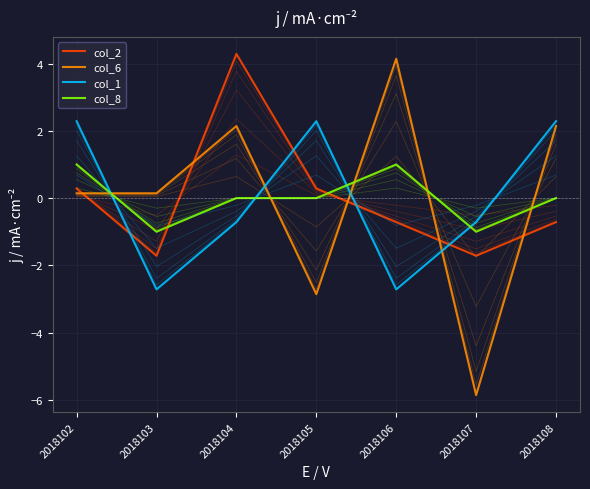

Where is the first local maximum for col_2?

2018104